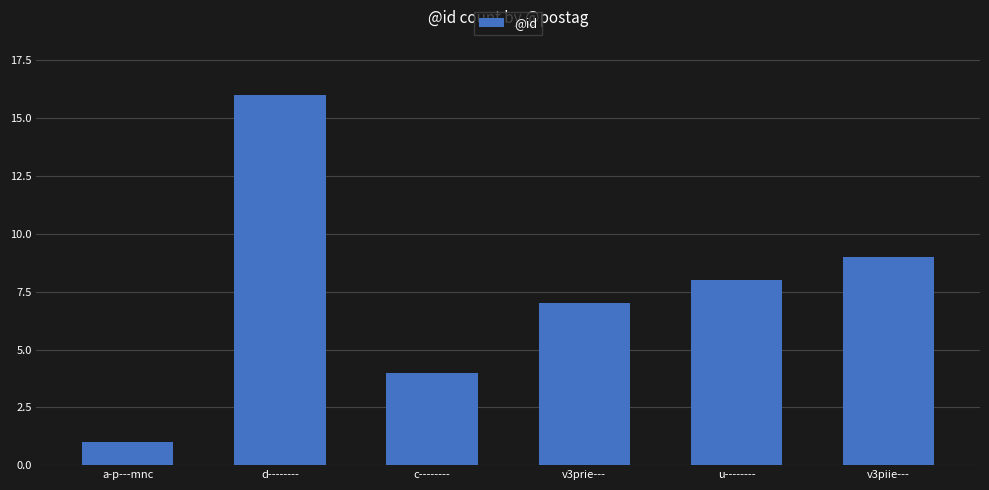

What is the greatest value displayed?

16